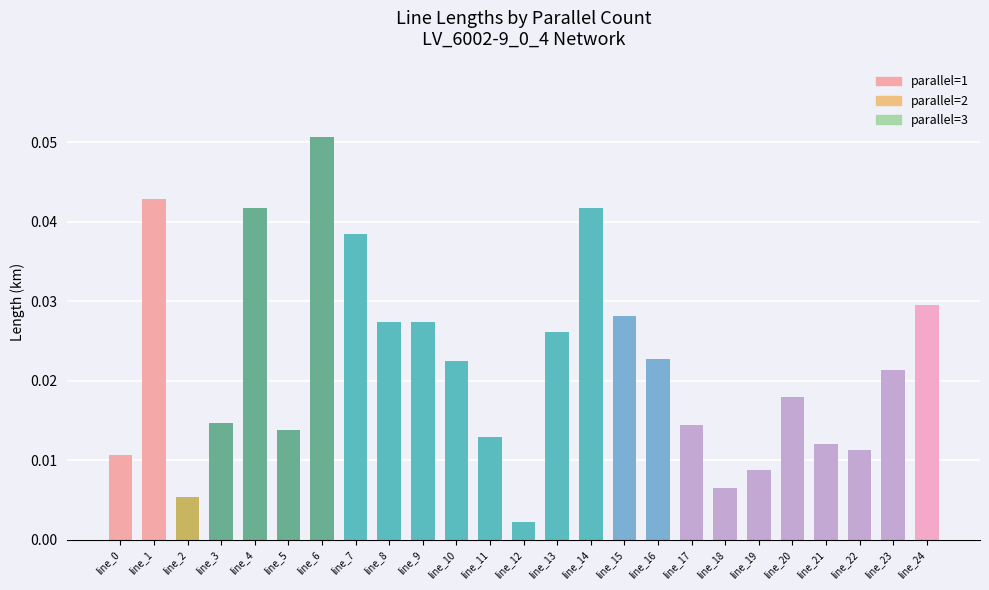

Which category has the highest value across all series?

line_6